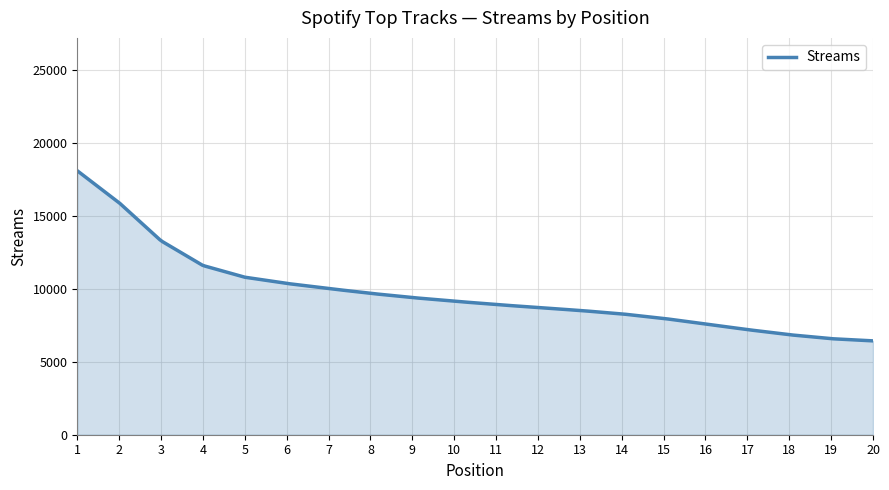

What is the smallest value displayed?

6428.0